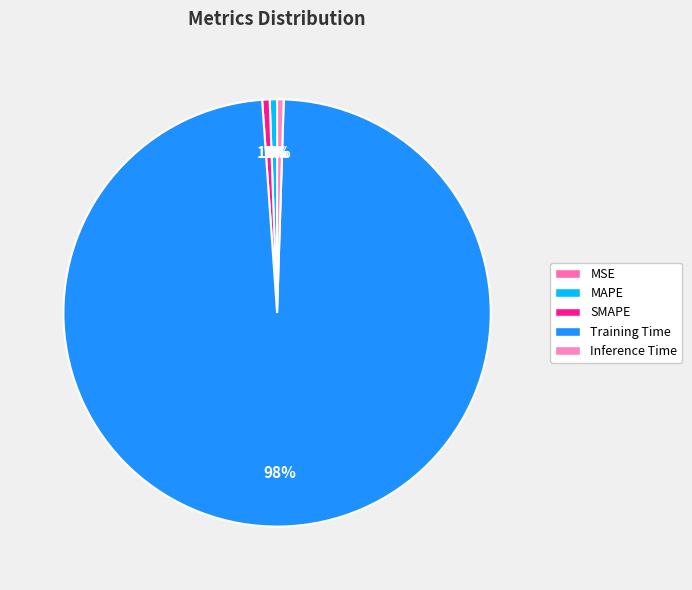

Combined, do MAPE and SMAPE account for over 50%?

No